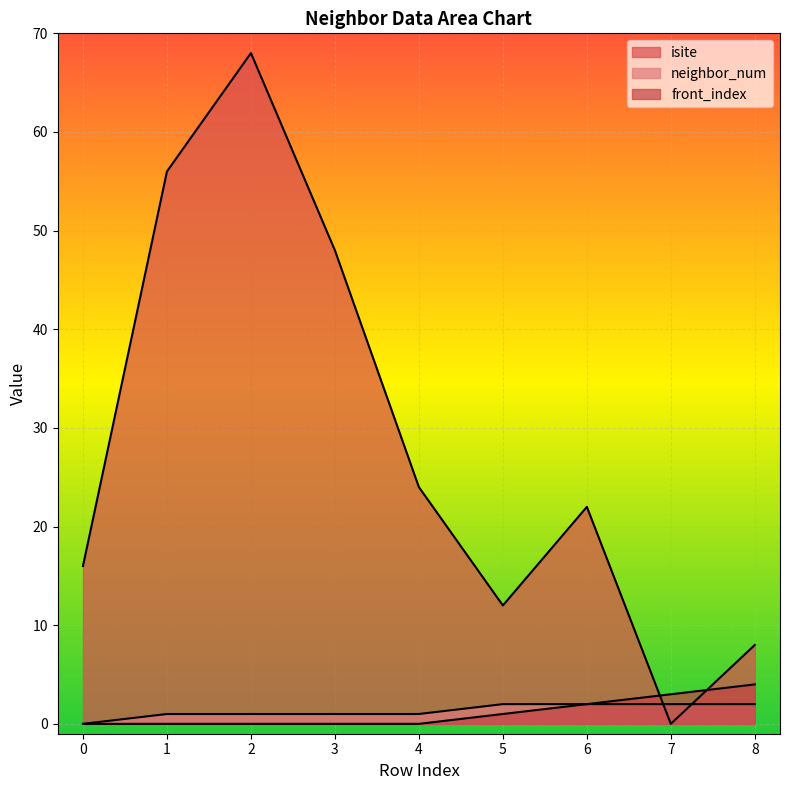

Which series has the largest total across all categories?

isite